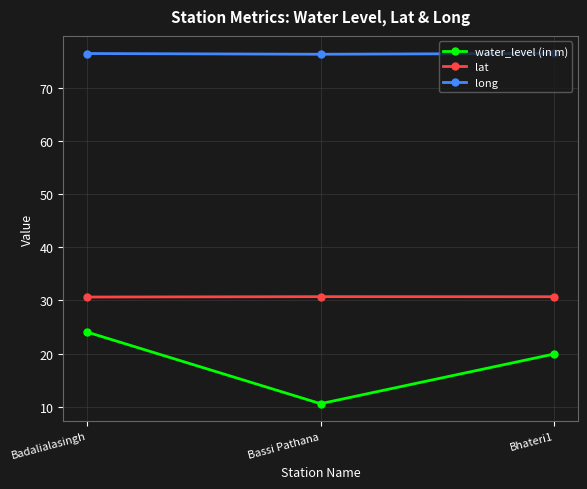

What is the maximum value shown in the chart?

76.5